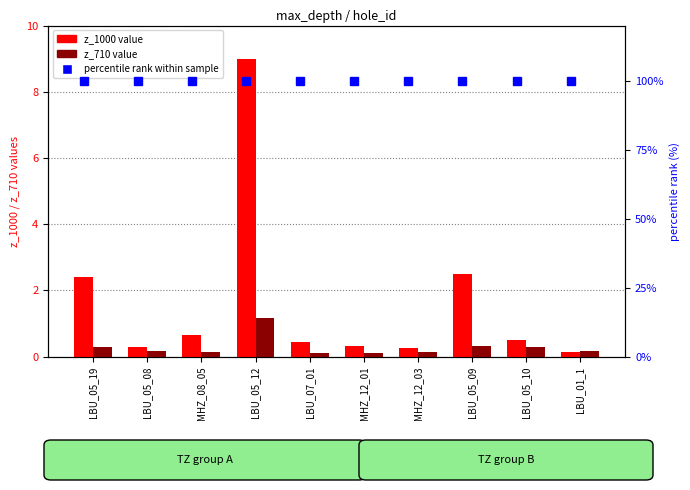

What is the sum of the z_1000 values at LBU_05_09 and LBU_01_1?

2.6